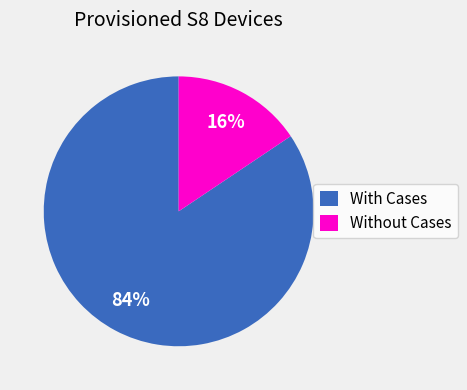

What is the smallest slice in the pie chart?

Without Cases